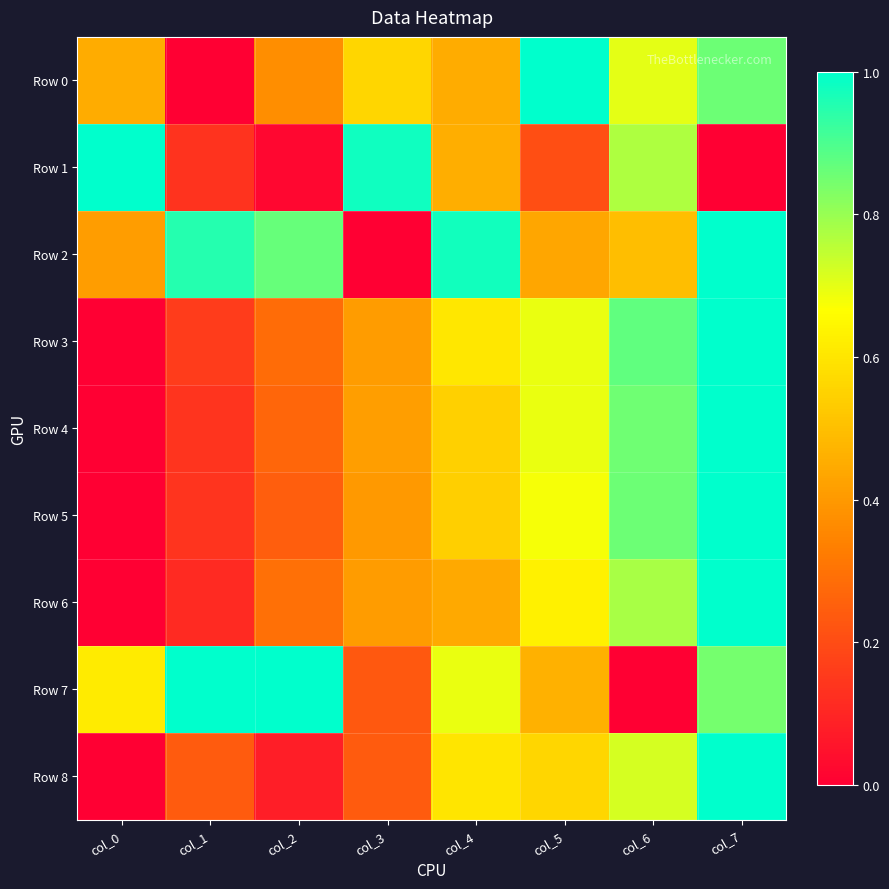

Reading left to right, list all the values displayed in this chart.

Row 0: col_0=0.5	col_1=0.0	col_2=0.4	col_3=0.6	col_4=0.5	col_5=1.0	col_6=0.7	col_7=0.9
Row 1: col_0=1.0	col_1=0.1	col_2=0.0	col_3=1.0	col_4=0.5	col_5=0.2	col_6=0.8	col_7=0.0
Row 2: col_0=0.4	col_1=0.9	col_2=0.9	col_3=0.0	col_4=1.0	col_5=0.4	col_6=0.5	col_7=1.0
Row 3: col_0=0.0	col_1=0.2	col_2=0.3	col_3=0.4	col_4=0.6	col_5=0.7	col_6=0.9	col_7=1.0
Row 4: col_0=0.0	col_1=0.1	col_2=0.3	col_3=0.4	col_4=0.5	col_5=0.7	col_6=0.9	col_7=1.0
Row 5: col_0=0.0	col_1=0.1	col_2=0.2	col_3=0.4	col_4=0.5	col_5=0.7	col_6=0.9	col_7=1.0
Row 6: col_0=0.0	col_1=0.1	col_2=0.3	col_3=0.4	col_4=0.4	col_5=0.6	col_6=0.8	col_7=1.0
Row 7: col_0=0.6	col_1=1.0	col_2=1.0	col_3=0.2	col_4=0.7	col_5=0.5	col_6=0.0	col_7=0.8
Row 8: col_0=0.0	col_1=0.2	col_2=0.1	col_3=0.2	col_4=0.6	col_5=0.6	col_6=0.7	col_7=1.0